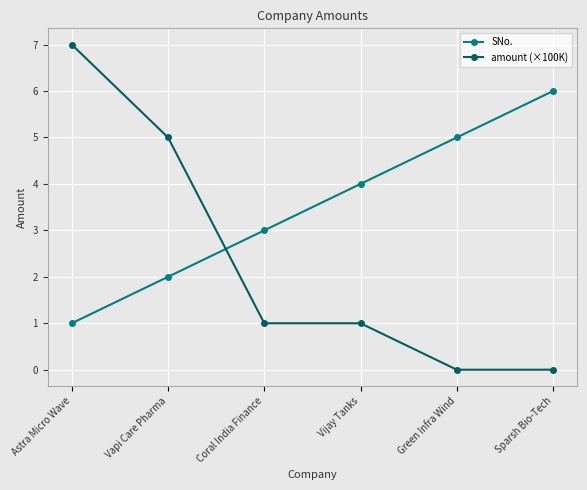

Reading left to right, extract all data points from this chart.

SNo.: 1	2	3	4	5	6
amount (×100K): 7	5	1	1	0	0